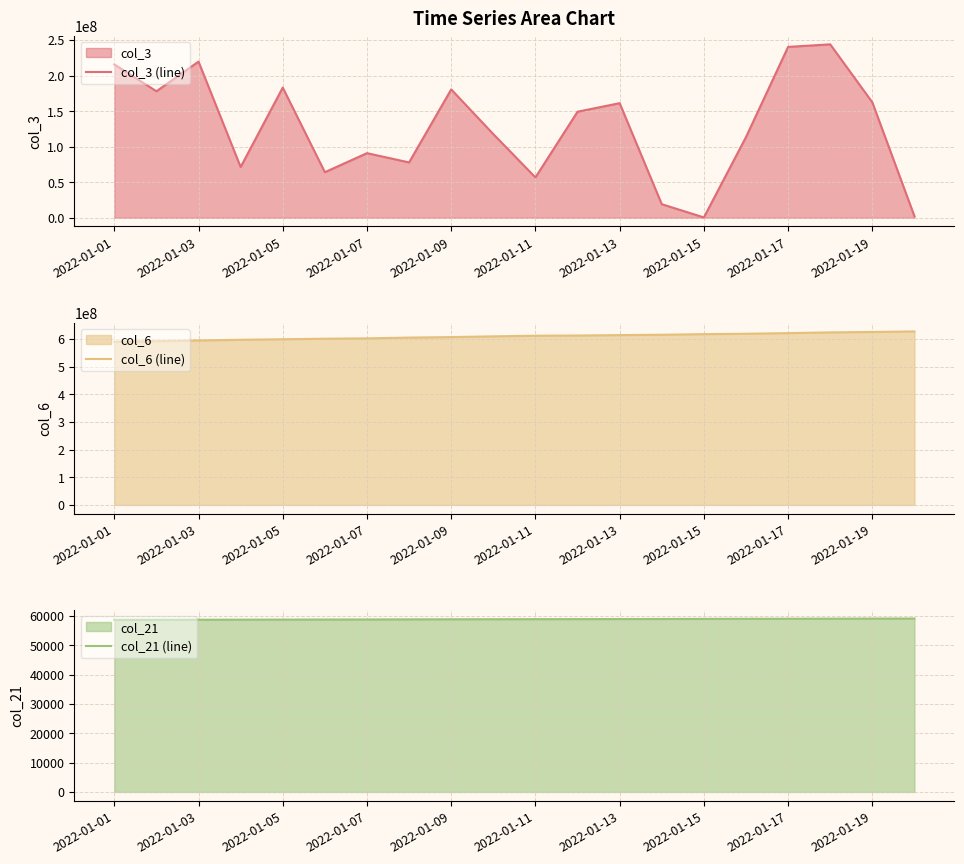

Reading left to right, list all the values displayed in this chart.

col_3 (line): 215777832	177943672	219656376	71385488	183130160	64106504	90904080	77861216	180553024	117659344	56804944	149186248	161191304	19119176	509520	113518048	240314880	243930080	162343296	2183008
col_6 (line): 589968864	591633744	594138513	596723485	598626590	600610849	601831813	604599541	606417669	609106537	611382397	612089461	613604918	614915159	617091394	618488697	620770707	623431899	624943368	626845131
col_21 (line): 58626	58650	58673	58697	58721	58745	58768	58804	58828	58851	58875	58887	58911	58934	58969	58993	59016	59040	59063	59087